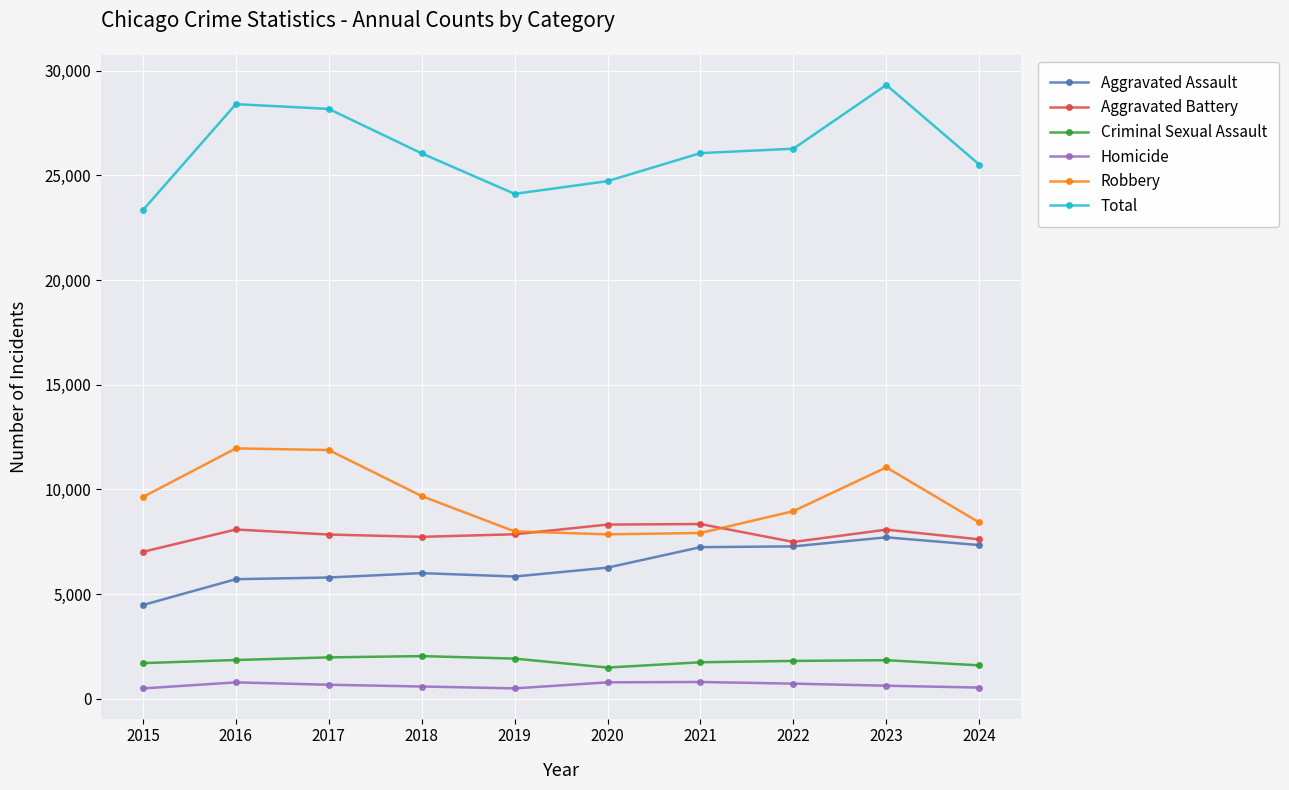

True or false: Aggravated Battery has more than 0 interior local peaks.

True